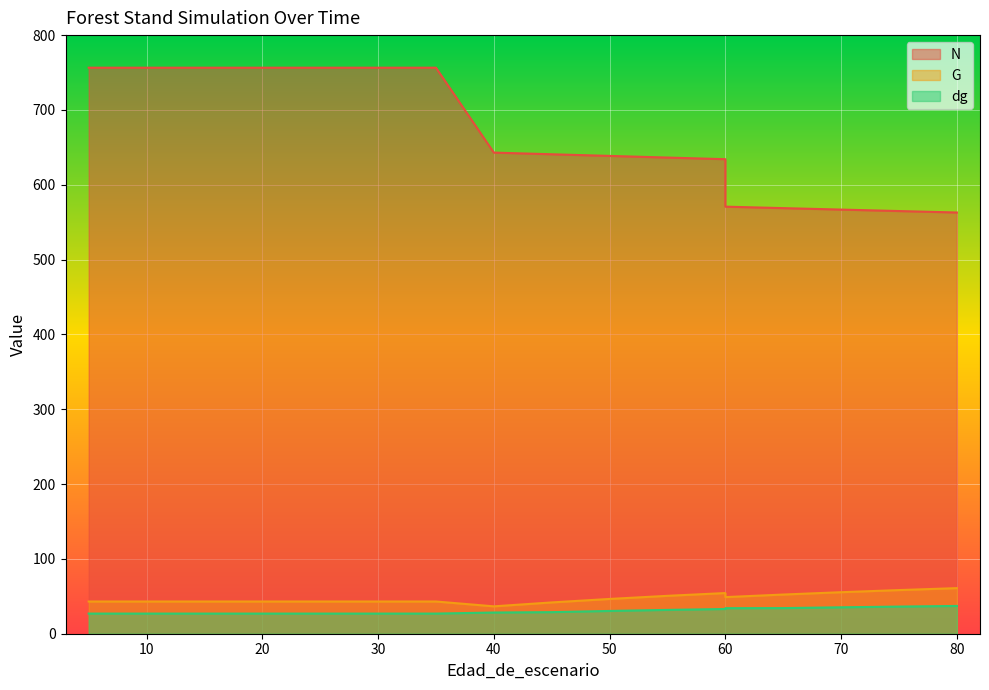

How many lines are shown in the chart?

3